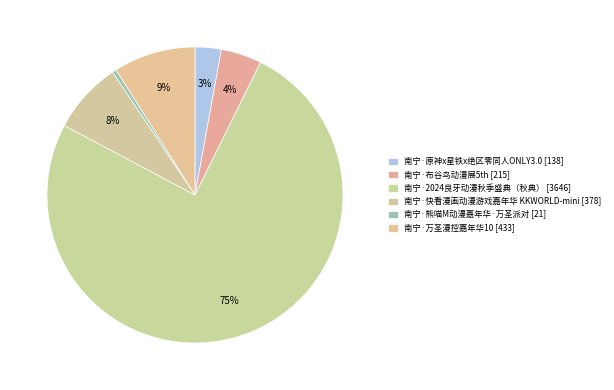

How many slices are in this pie chart?

6